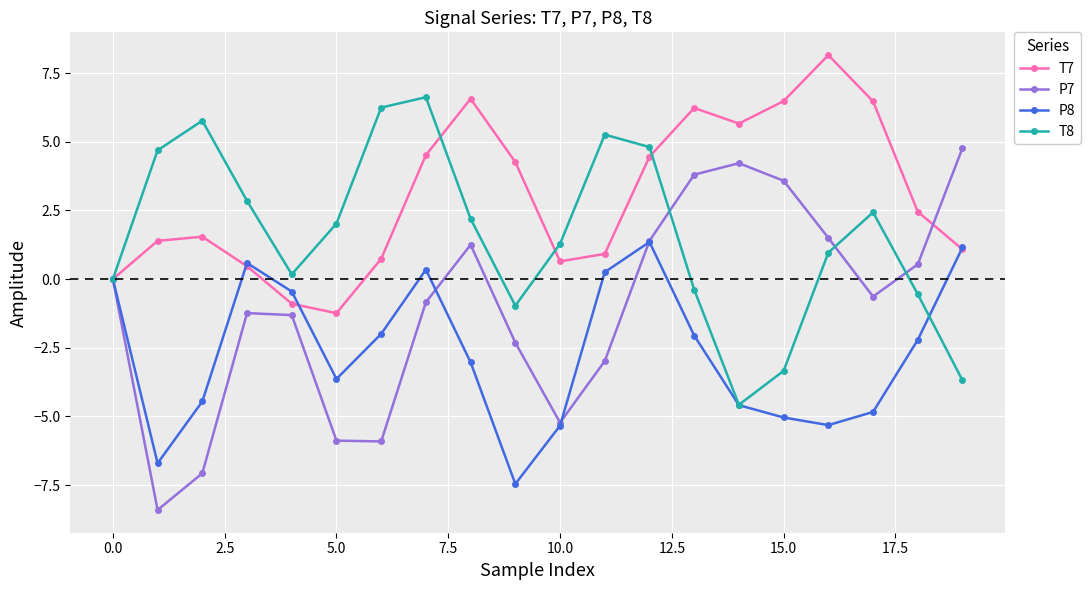

Which series has the largest total across all categories?

T7